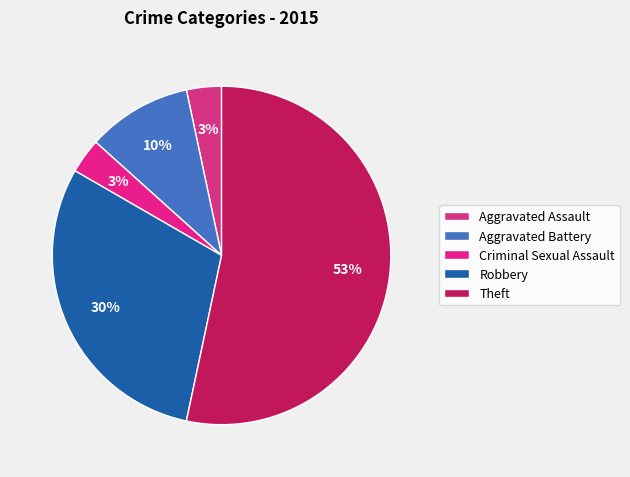

Does any single category account for the majority?

Yes